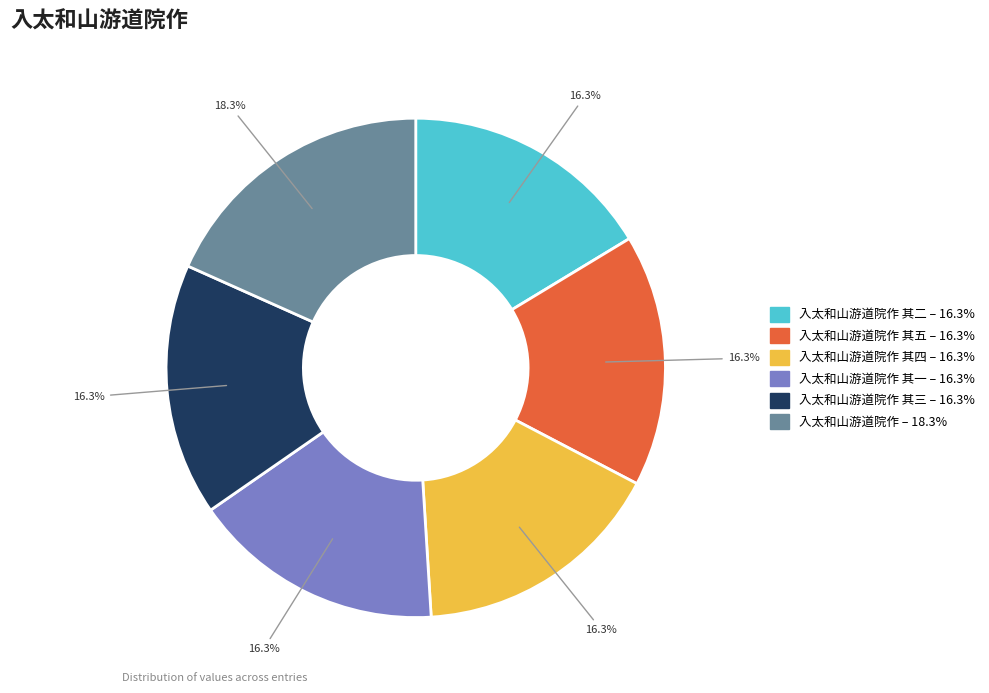

Is there a majority slice in this chart?

No